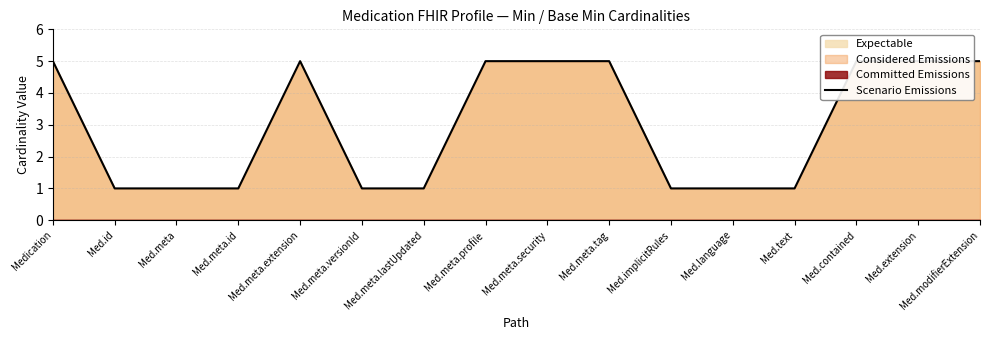

What is the value of the 7th point from the left?

1